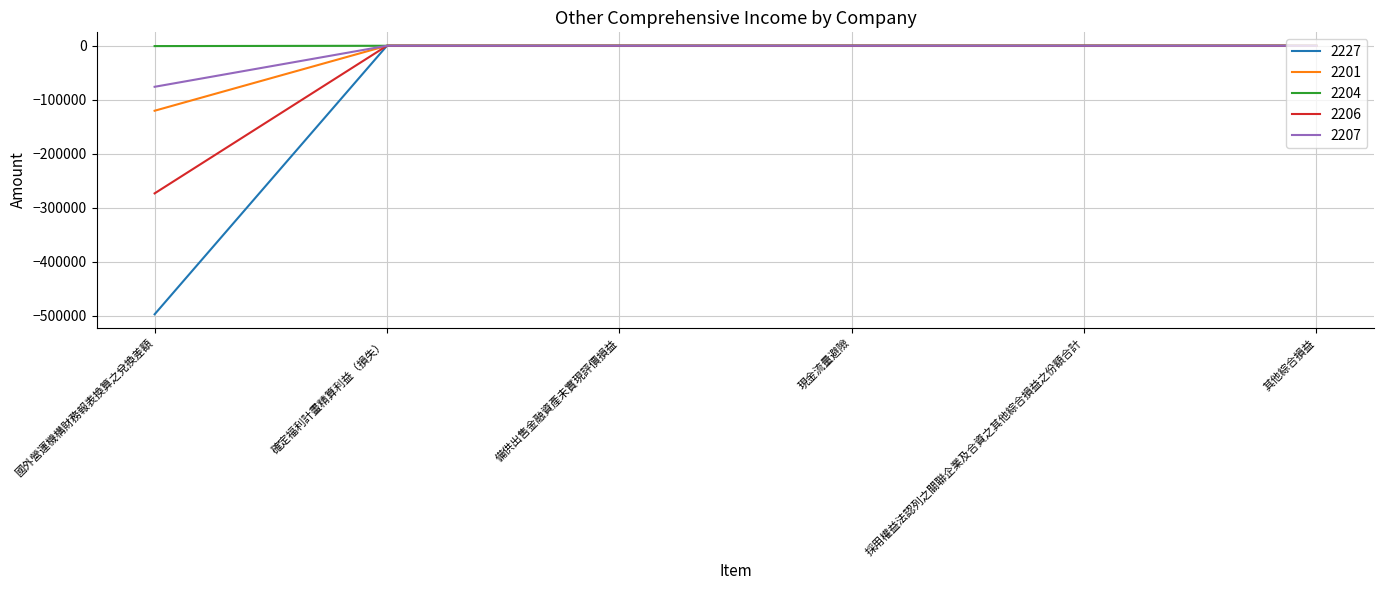

How many categories are shown in the chart?

6